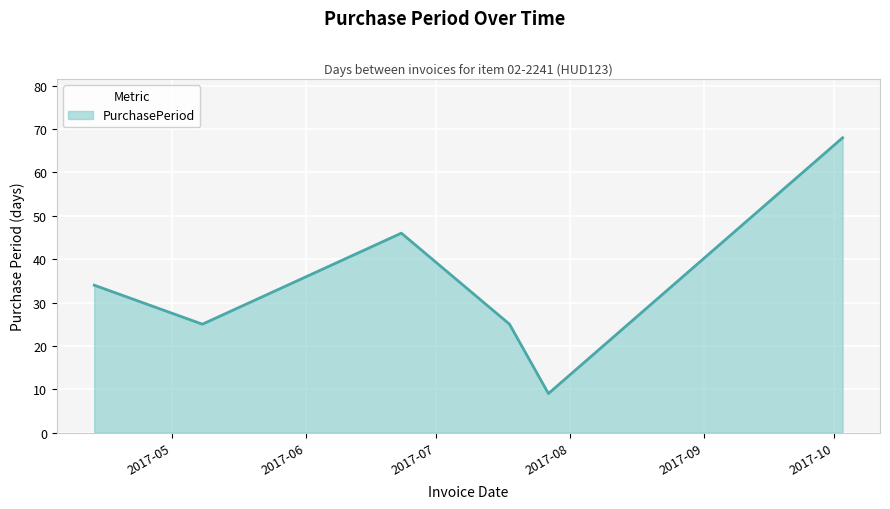

True or false: the data has more than 1 interior local peaks.

False